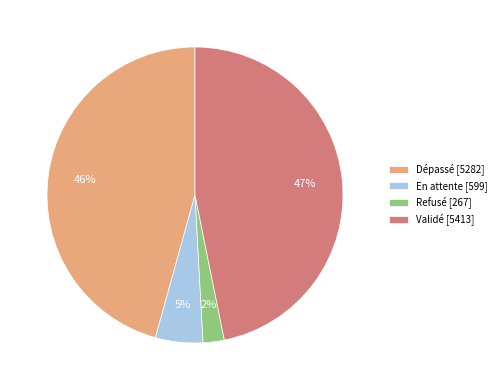

Does any single category account for the majority?

No